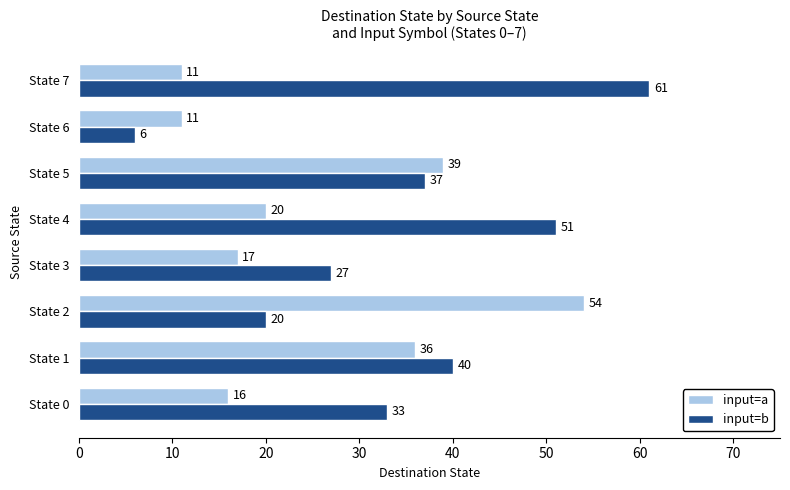

Which series has the largest range (max minus min)?

input=b